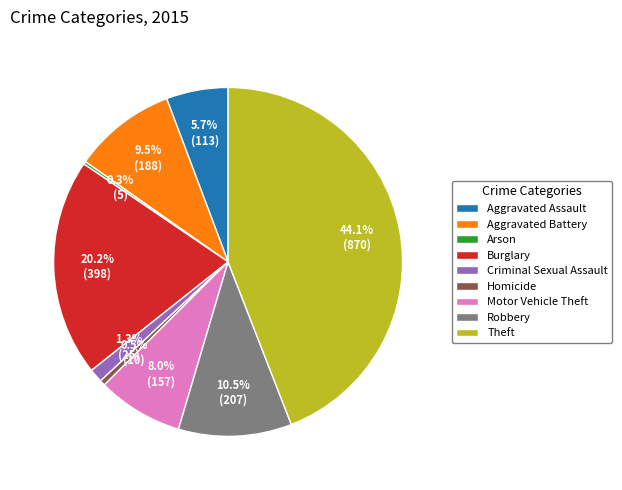

Does any single category account for the majority?

No